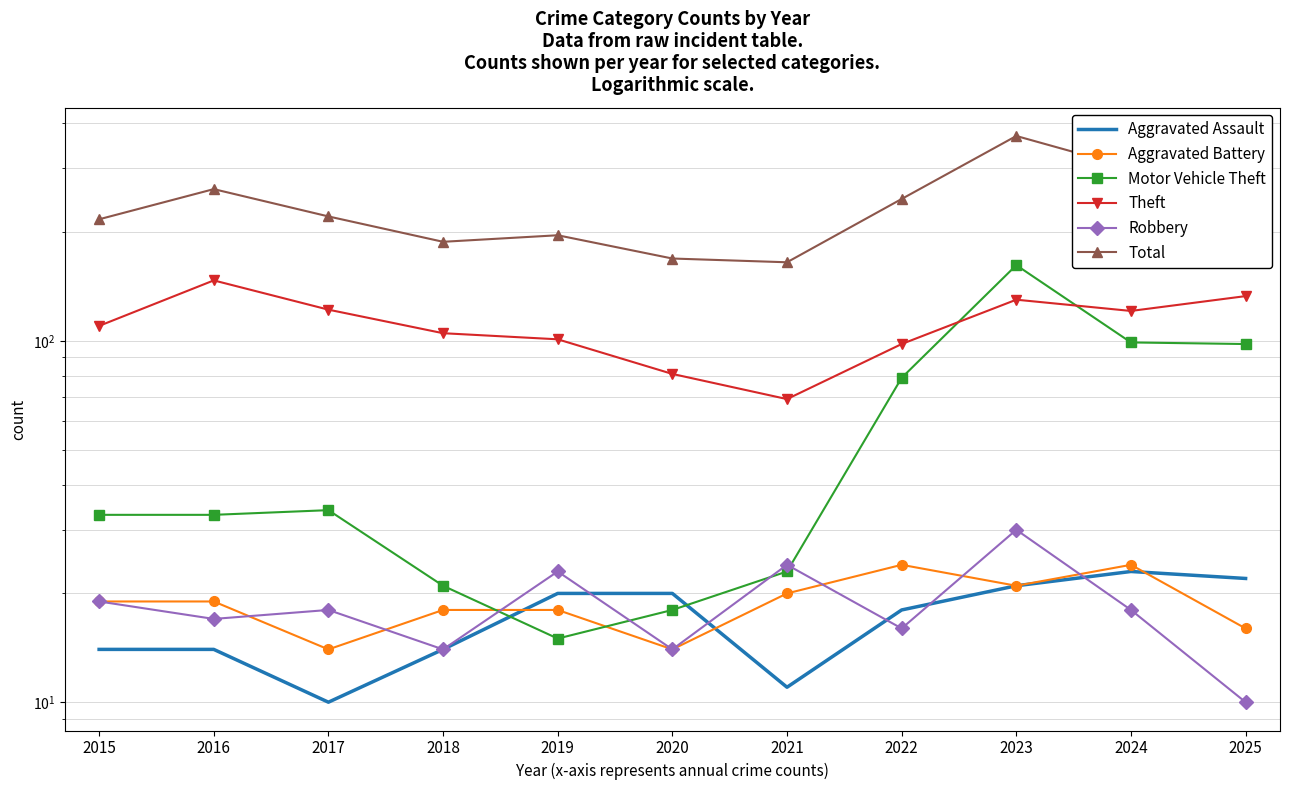

What is the spread (max minus min) of values at 2025?

278